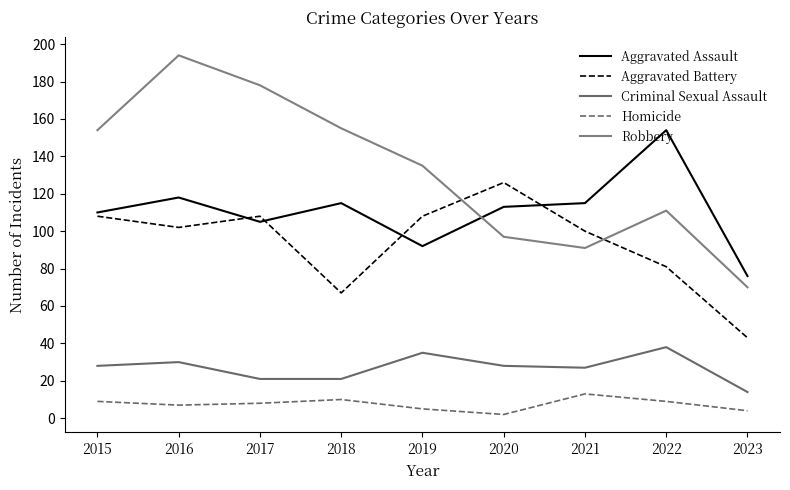

Reading right to left, what are all the values shown in this chart?

Aggravated Assault: 76	154	115	113	92	115	105	118	110
Aggravated Battery: 43	81	100	126	108	67	108	102	108
Criminal Sexual Assault: 14	38	27	28	35	21	21	30	28
Homicide: 4	9	13	2	5	10	8	7	9
Robbery: 70	111	91	97	135	155	178	194	154